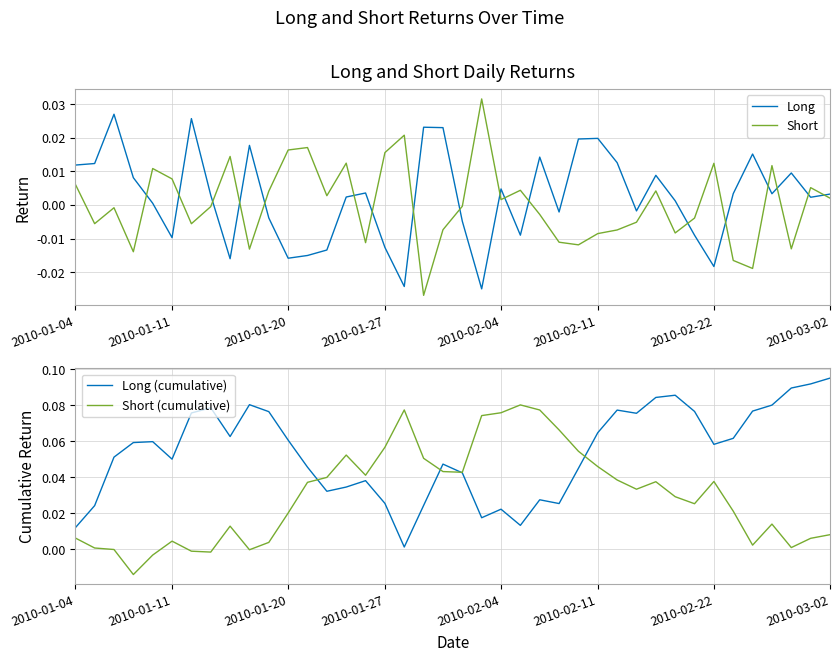

What is the greatest value displayed?

0.1